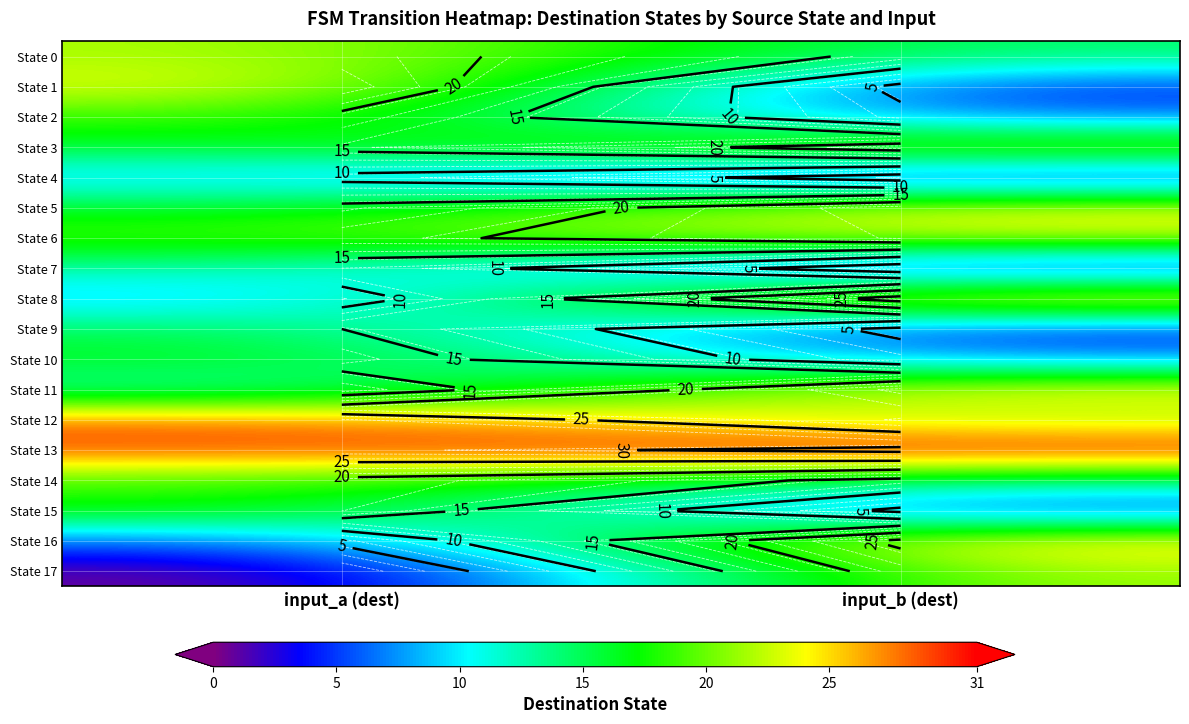

Is it true that State 0 equals 22 at input_a (dest)?

True